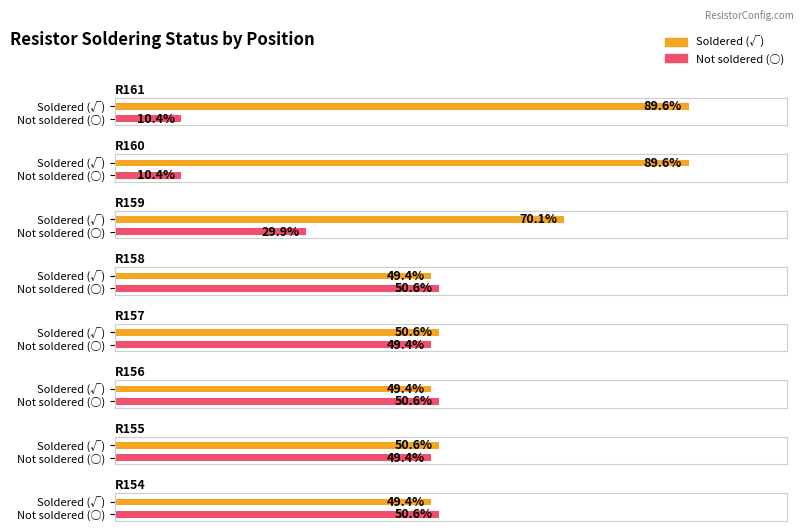

Between R158 and R160, which is larger?

R160